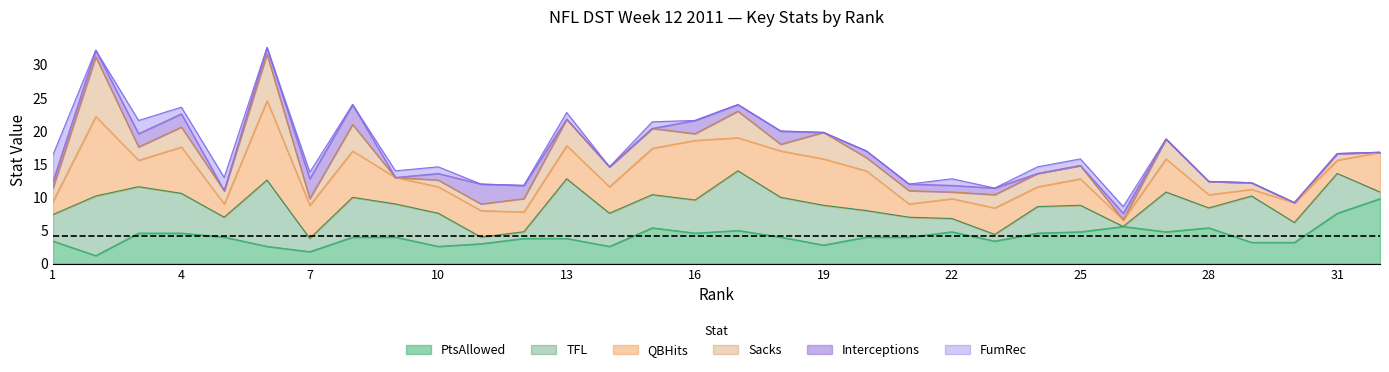

What is the sum of the Interceptions values at 2 and 30?

1